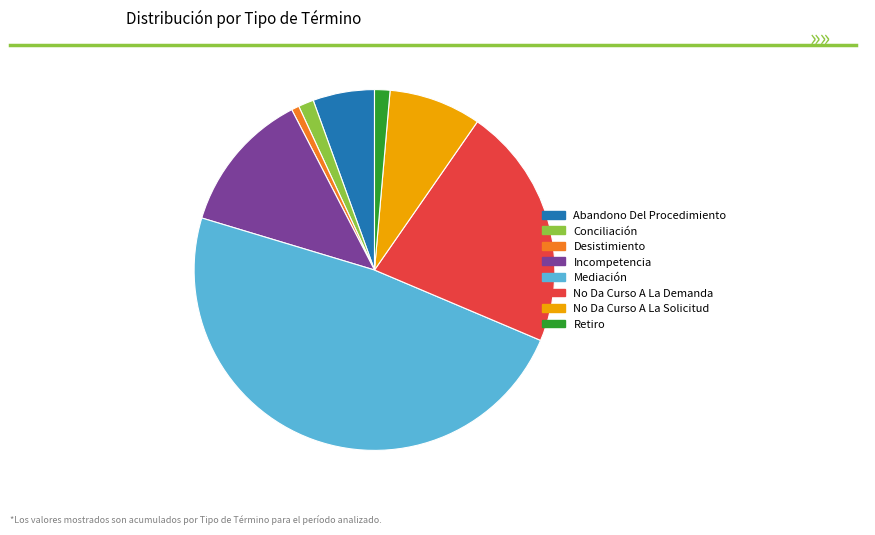

True or false: Incompetencia accounts for 13% of the total.

True